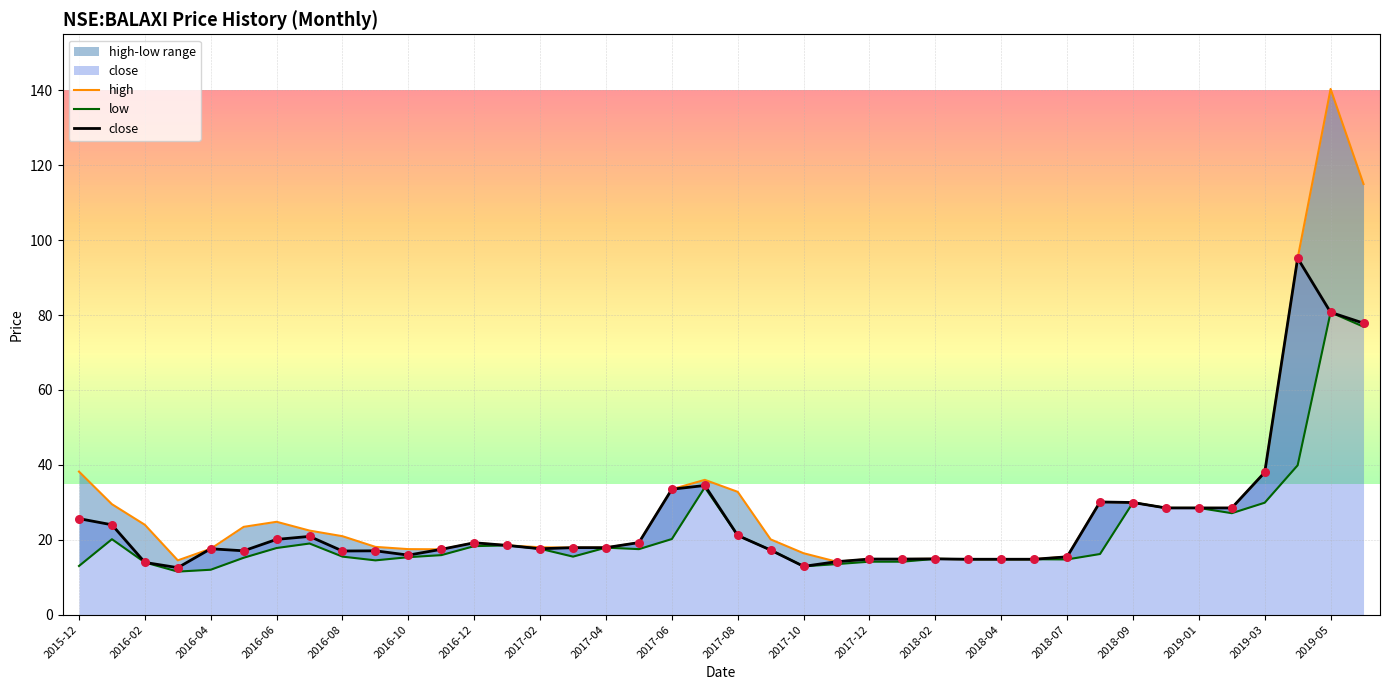

Which series has the largest total across all categories?

high